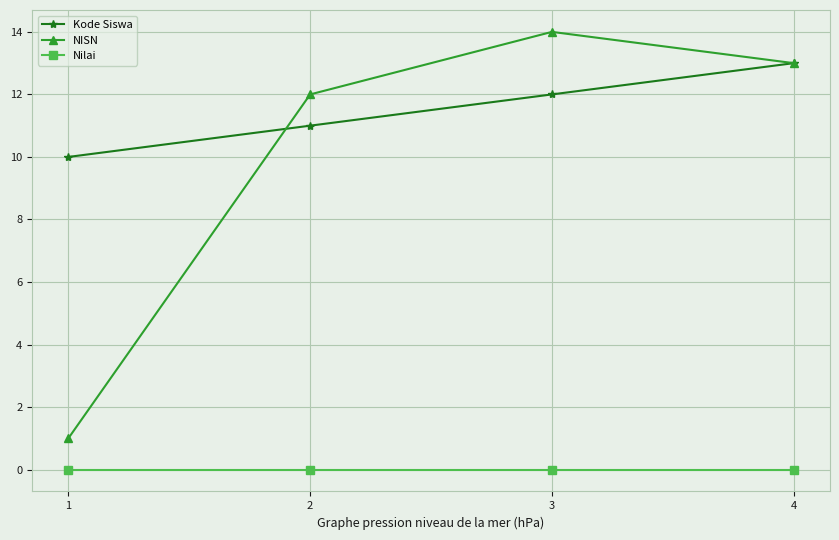

What is the sum of the NISN values at 2 and 1?

13